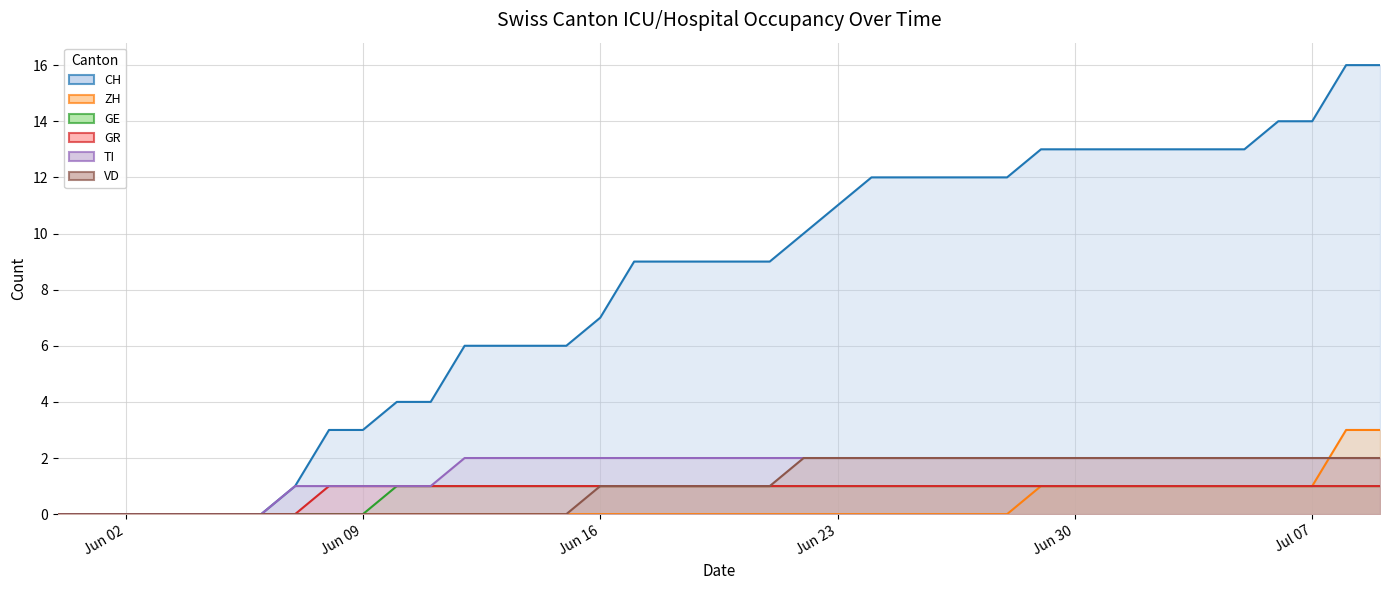

How many positive values does the TI series have?

33